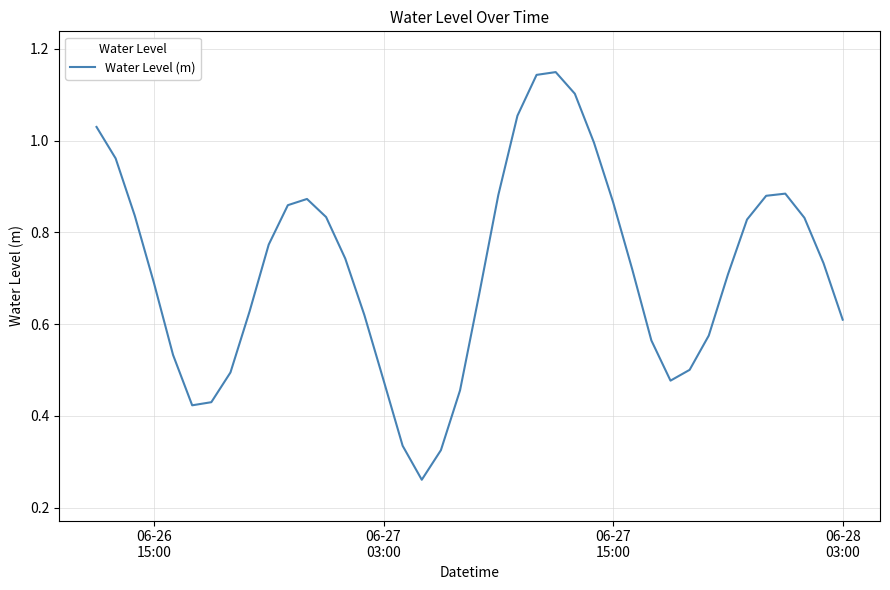

True or false: the data has more than 2 interior local peaks.

True